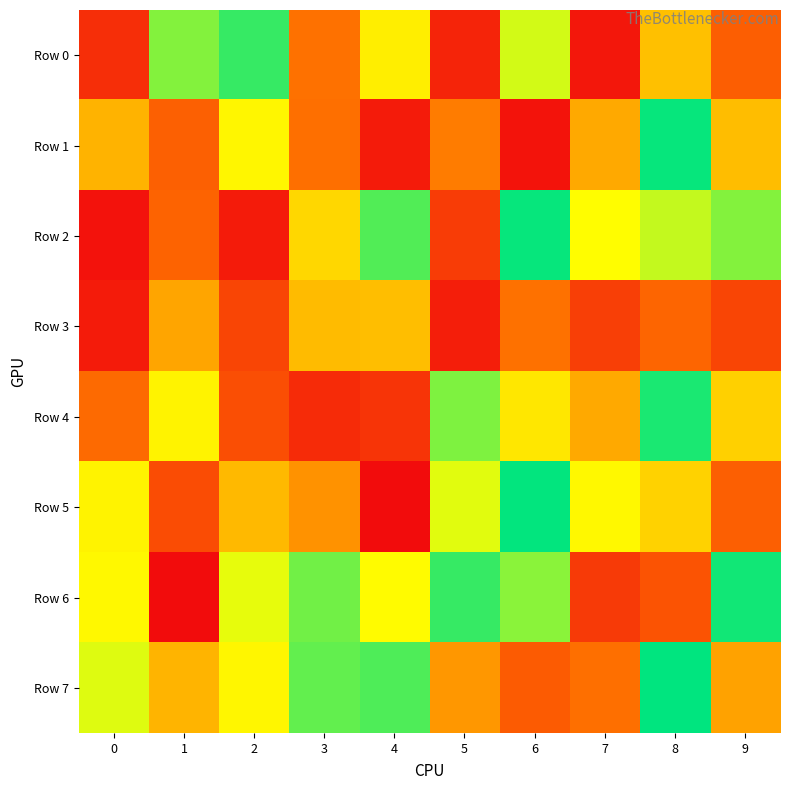

What is the total value across all series at 8?

5172537